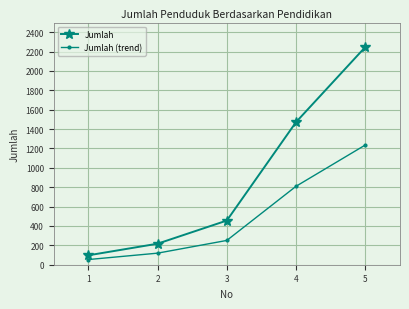

Which series changed the most between 3 and 4?

Jumlah